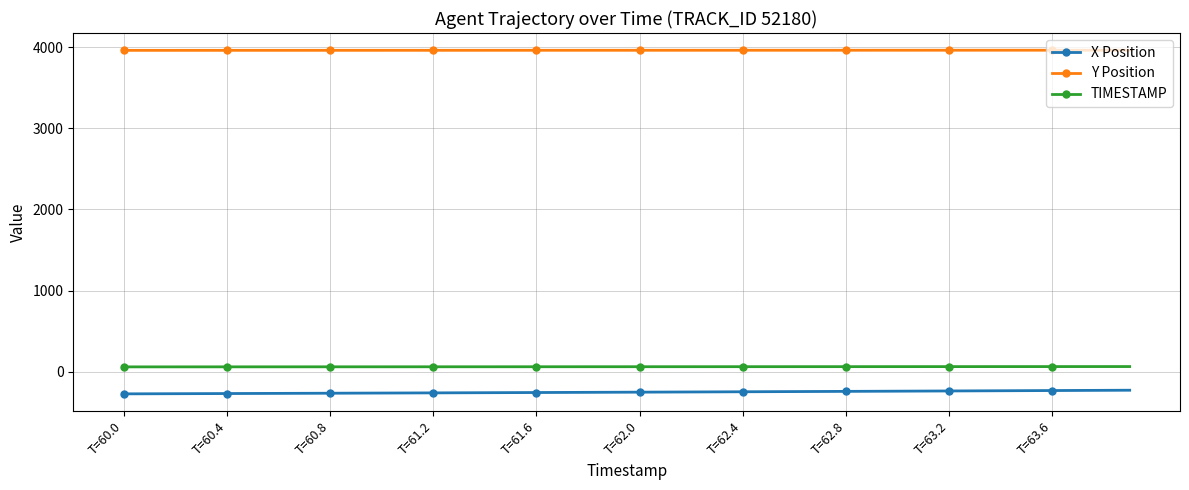

Which series has the largest total across all categories?

Y Position